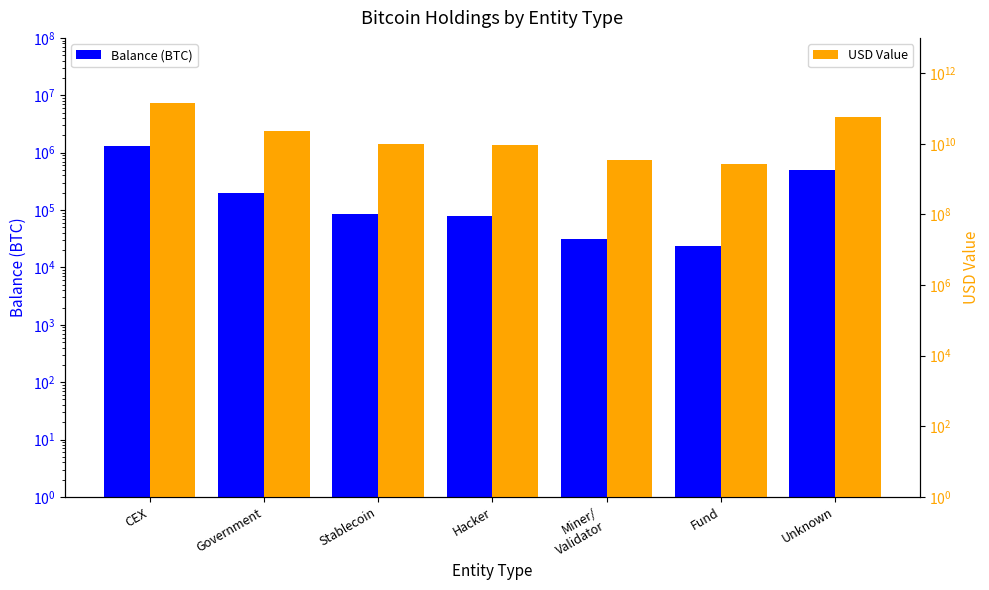

Is the value of USD Value at Government greater than the value of Balance (BTC) at Stablecoin?

Yes